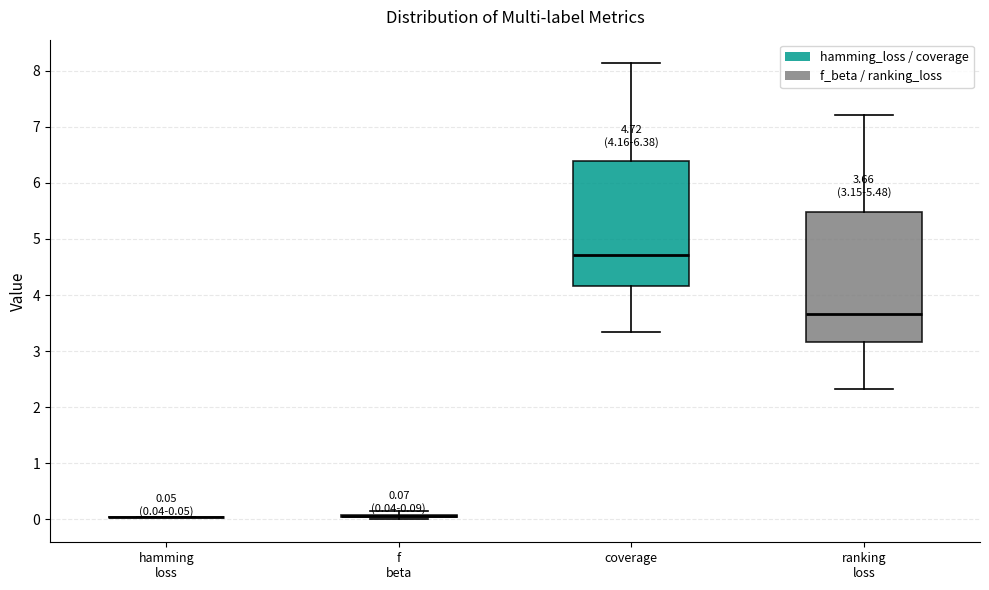

Comparing the boxes themselves (not the whiskers), which one is the tallest?

ranking loss